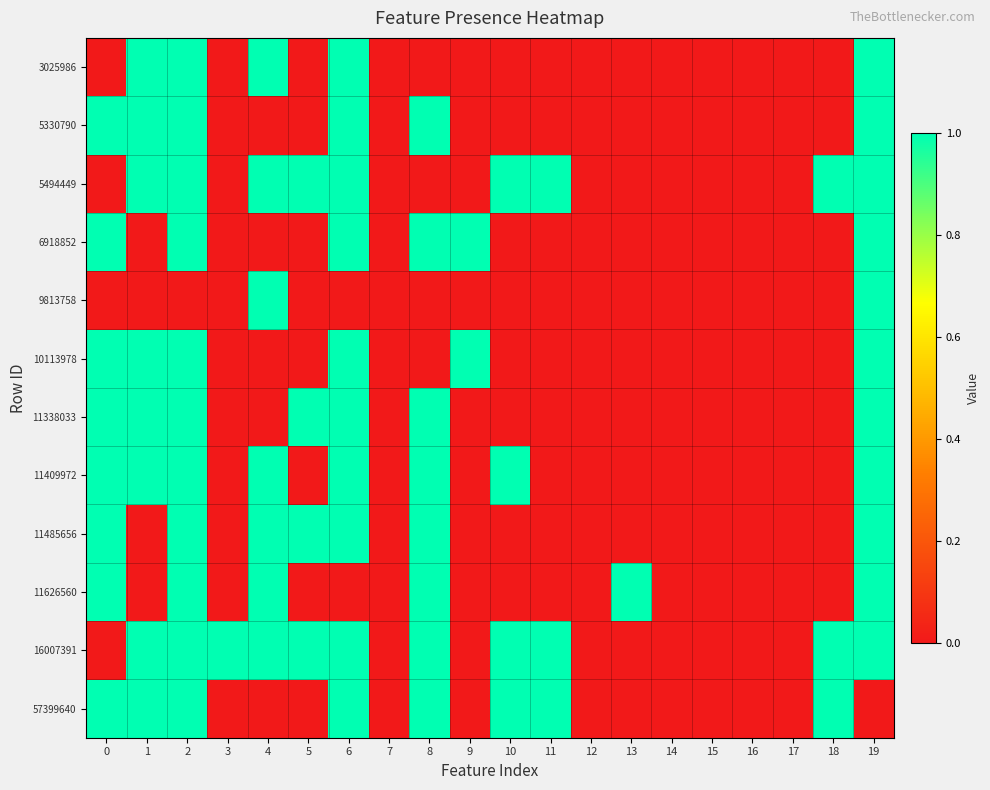

Reading left to right, extract all data points from this chart.

3025986: 0=0	1=1	2=1	3=0	4=1	5=0	6=1	7=0	8=0	9=0	10=0	11=0	12=0	13=0	14=0	15=0	16=0	17=0	18=0	19=1
5330790: 0=1	1=1	2=1	3=0	4=0	5=0	6=1	7=0	8=1	9=0	10=0	11=0	12=0	13=0	14=0	15=0	16=0	17=0	18=0	19=1
5494449: 0=0	1=1	2=1	3=0	4=1	5=1	6=1	7=0	8=0	9=0	10=1	11=1	12=0	13=0	14=0	15=0	16=0	17=0	18=1	19=1
6918852: 0=1	1=0	2=1	3=0	4=0	5=0	6=1	7=0	8=1	9=1	10=0	11=0	12=0	13=0	14=0	15=0	16=0	17=0	18=0	19=1
9813758: 0=0	1=0	2=0	3=0	4=1	5=0	6=0	7=0	8=0	9=0	10=0	11=0	12=0	13=0	14=0	15=0	16=0	17=0	18=0	19=1
10113978: 0=1	1=1	2=1	3=0	4=0	5=0	6=1	7=0	8=0	9=1	10=0	11=0	12=0	13=0	14=0	15=0	16=0	17=0	18=0	19=1
11338033: 0=1	1=1	2=1	3=0	4=0	5=1	6=1	7=0	8=1	9=0	10=0	11=0	12=0	13=0	14=0	15=0	16=0	17=0	18=0	19=1
11409972: 0=1	1=1	2=1	3=0	4=1	5=0	6=1	7=0	8=1	9=0	10=1	11=0	12=0	13=0	14=0	15=0	16=0	17=0	18=0	19=1
11485656: 0=1	1=0	2=1	3=0	4=1	5=1	6=1	7=0	8=1	9=0	10=0	11=0	12=0	13=0	14=0	15=0	16=0	17=0	18=0	19=1
11626560: 0=1	1=0	2=1	3=0	4=1	5=0	6=0	7=0	8=1	9=0	10=0	11=0	12=0	13=1	14=0	15=0	16=0	17=0	18=0	19=1
16007391: 0=0	1=1	2=1	3=1	4=1	5=1	6=1	7=0	8=1	9=0	10=1	11=1	12=0	13=0	14=0	15=0	16=0	17=0	18=1	19=1
57399640: 0=1	1=1	2=1	3=0	4=0	5=0	6=1	7=0	8=1	9=0	10=1	11=1	12=0	13=0	14=0	15=0	16=0	17=0	18=1	19=0